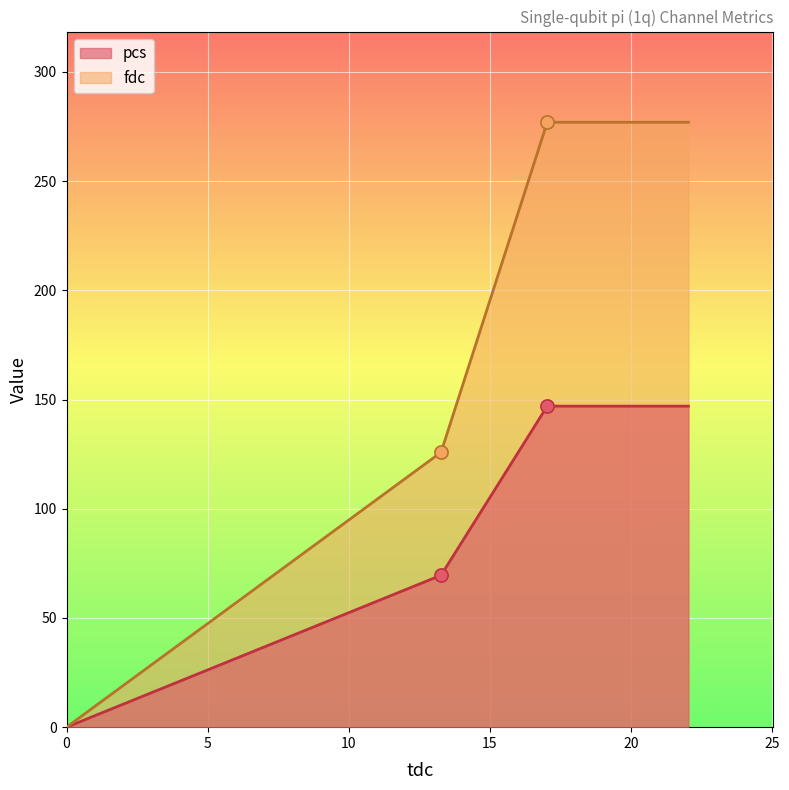

Is the value of fdc at 17.032192 greater than the value of pcs at 13.269033?

Yes